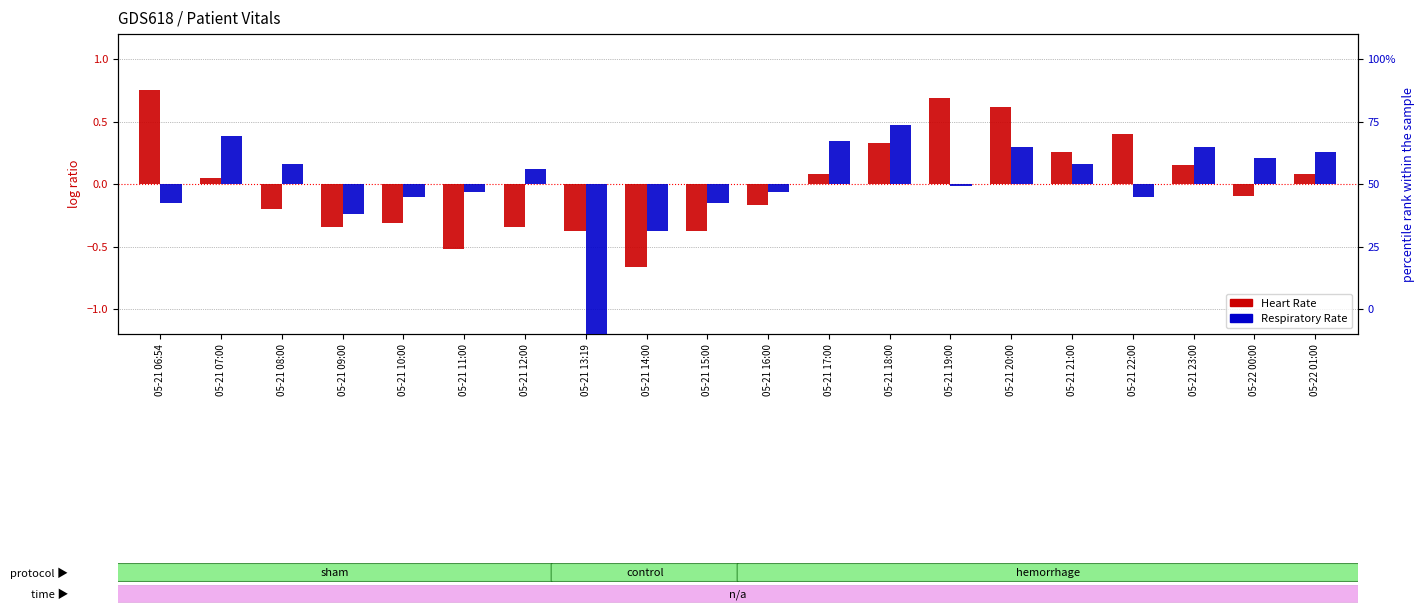

What is the difference between the maximum and minimum values in the Heart Rate series?

1.4